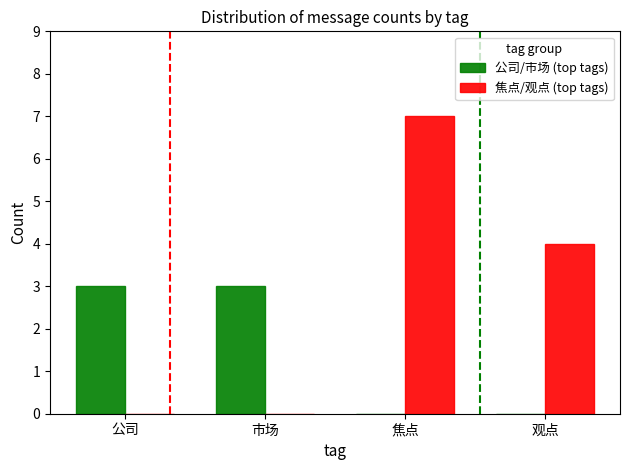

True or false: 焦点/观点 (top tags) has a value of 3 at 焦点.

False